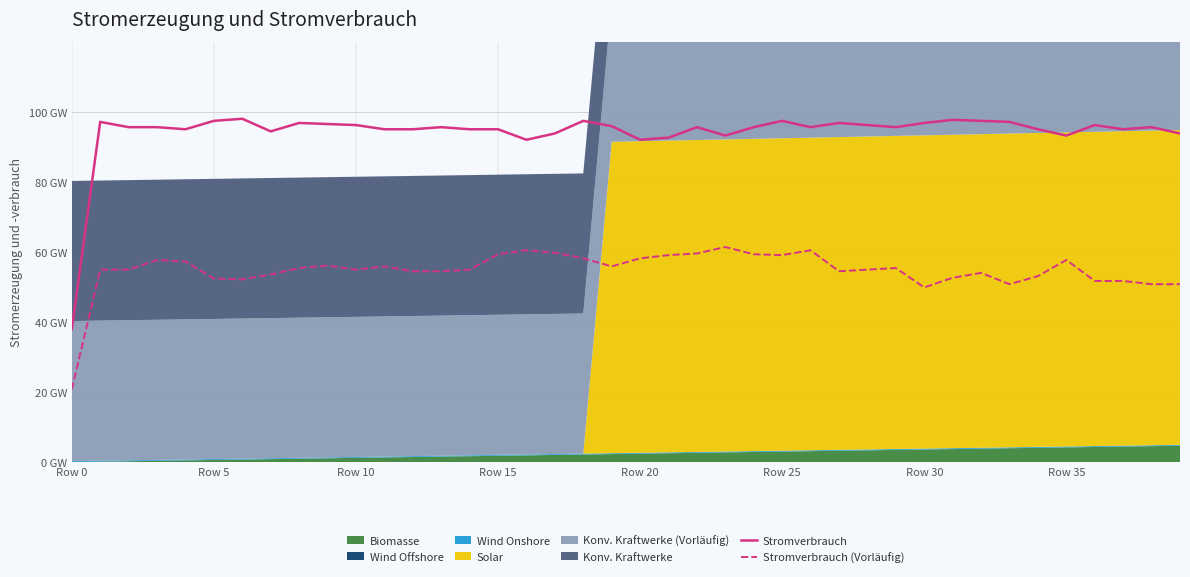

At which category is the sum across all series the highest?

Row 25